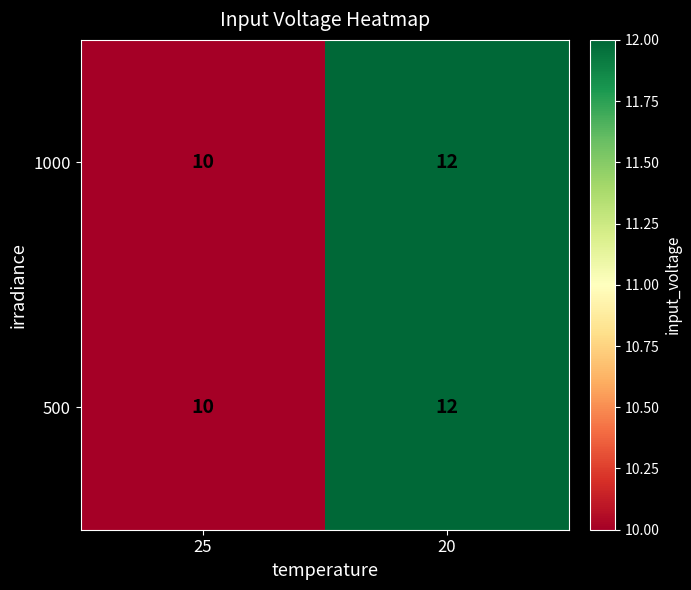

Rank the categories by 1000 value from highest to lowest.

20, 25